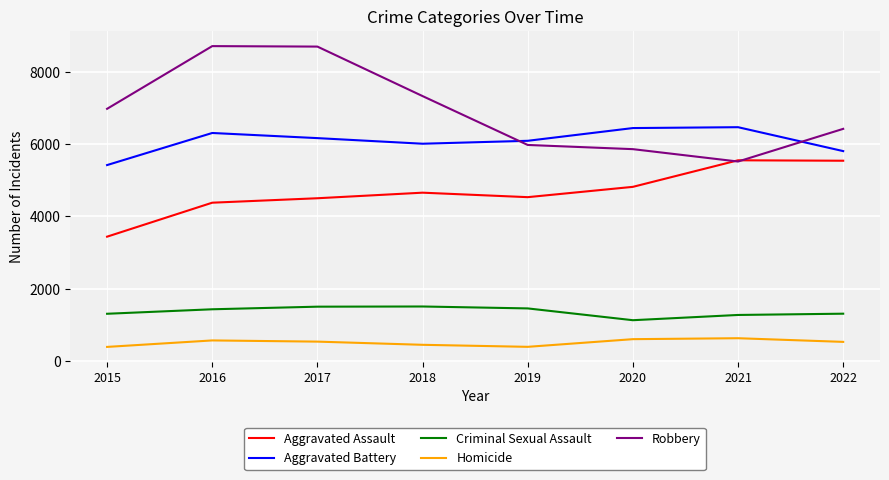

What is the maximum value for Aggravated Battery?

6468